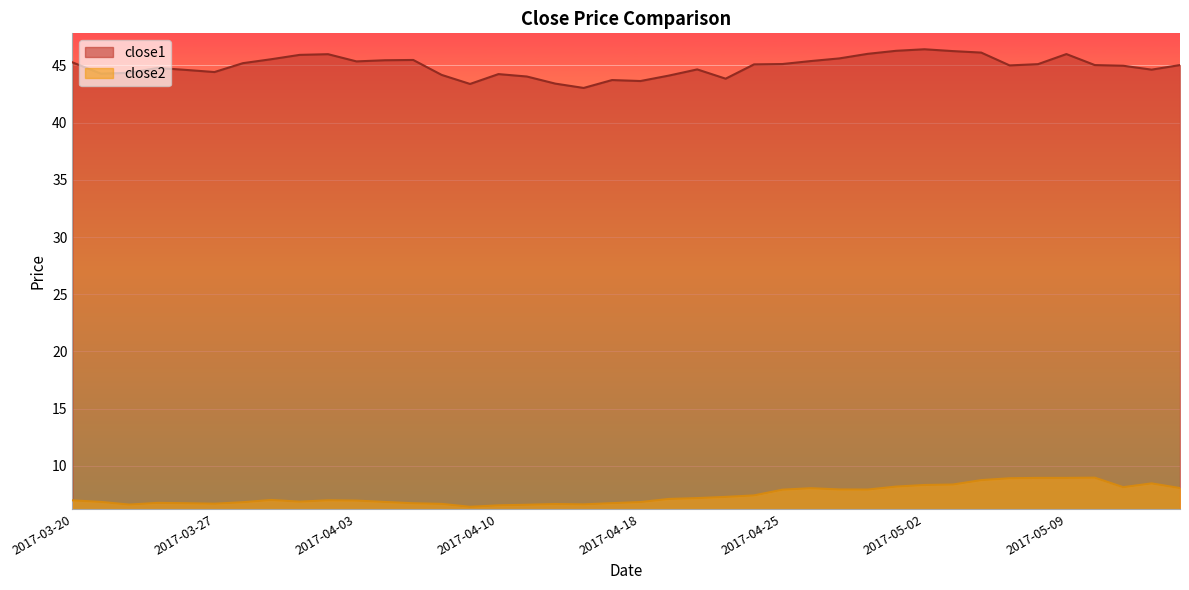

Where is close2 nearest to the value 7?

2017-03-31